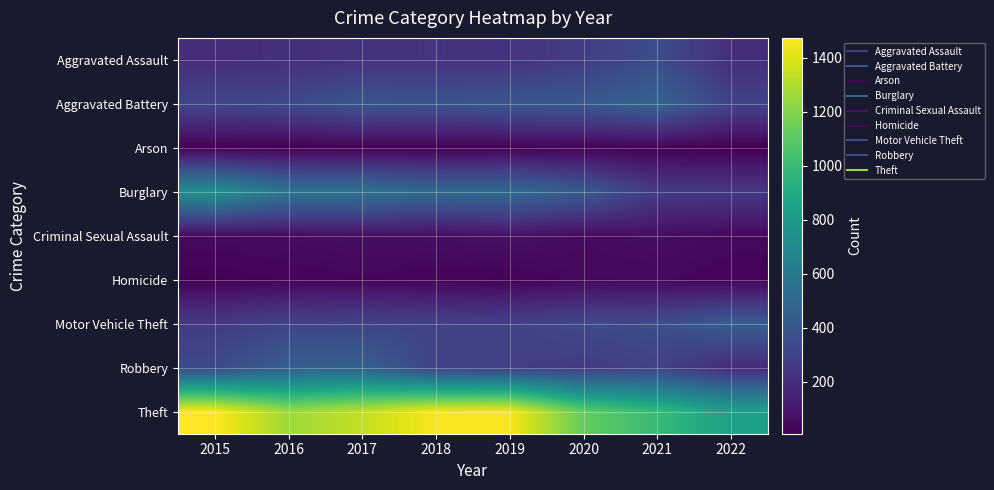

What is the total value across all series at 2020?

2941